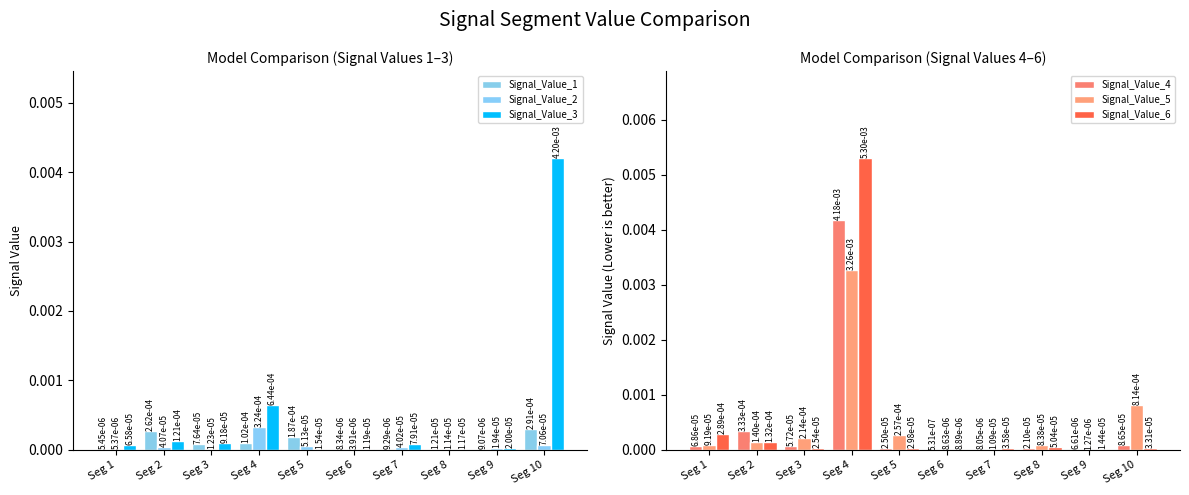

At which label is Signal_Value_1 closest to 0?

Seg 1